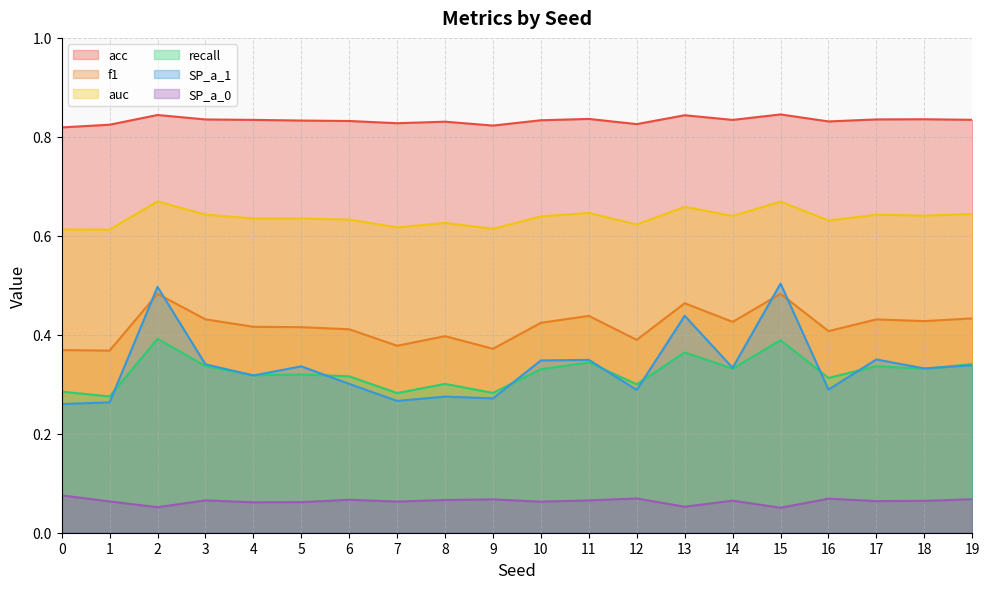

Does the chart have visible grid lines?

Yes